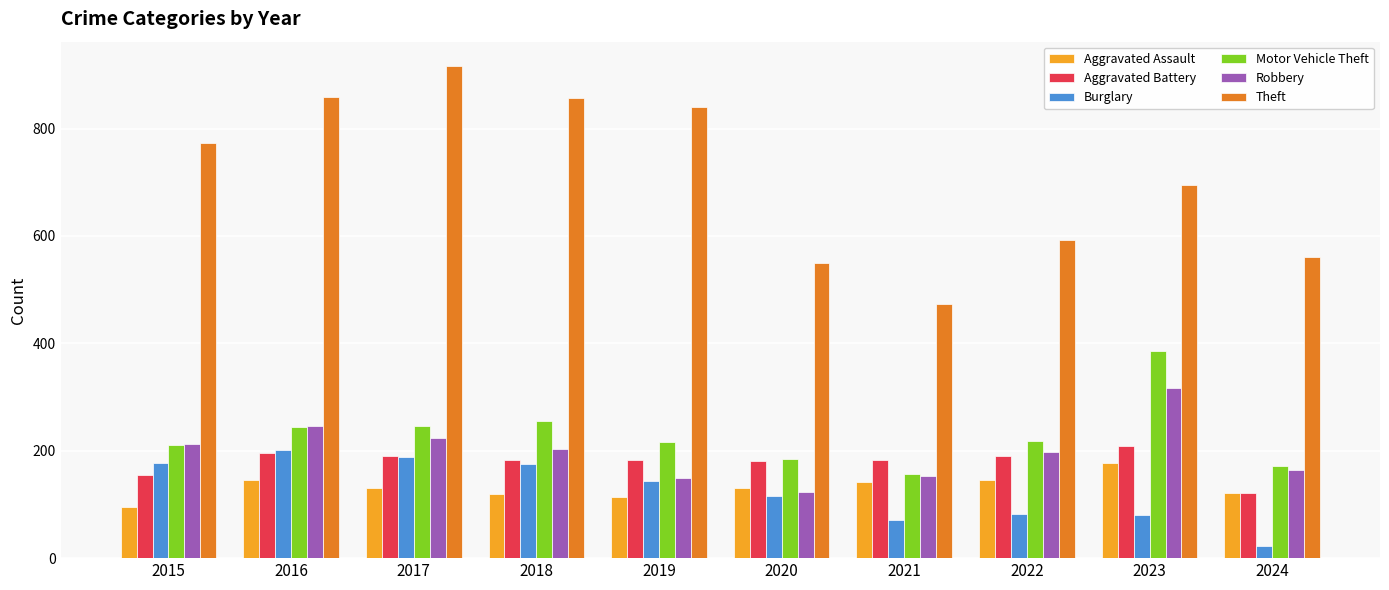

What is the greatest value displayed?

916